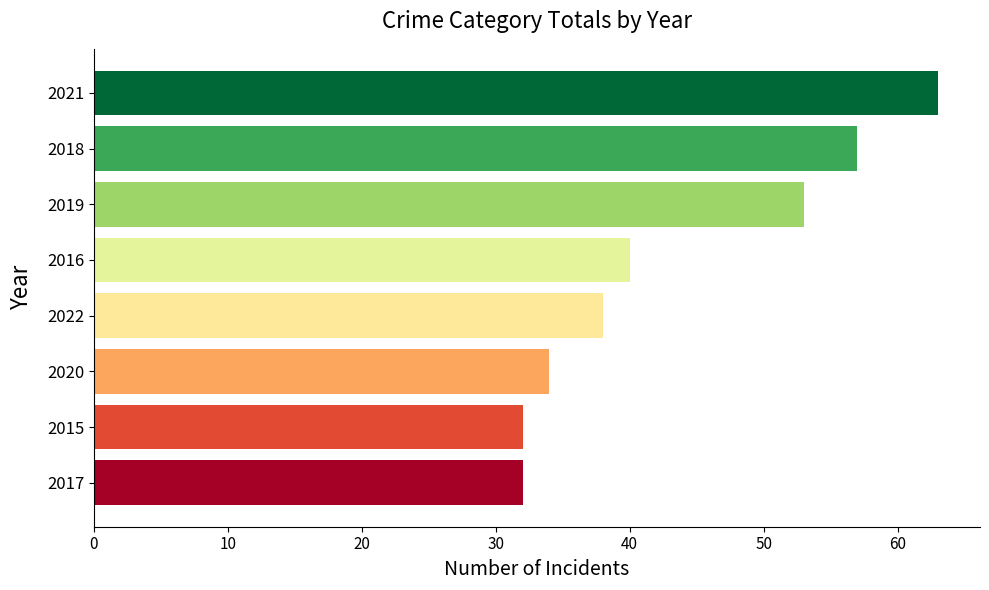

What position from the top is 2015?

7